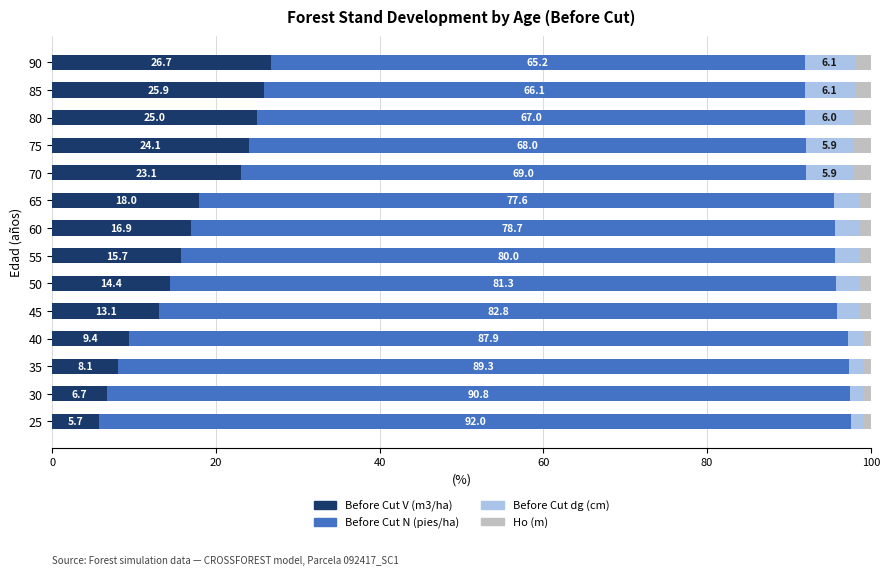

How many values in the Before Cut V (m3/ha) series exceed 16?

7